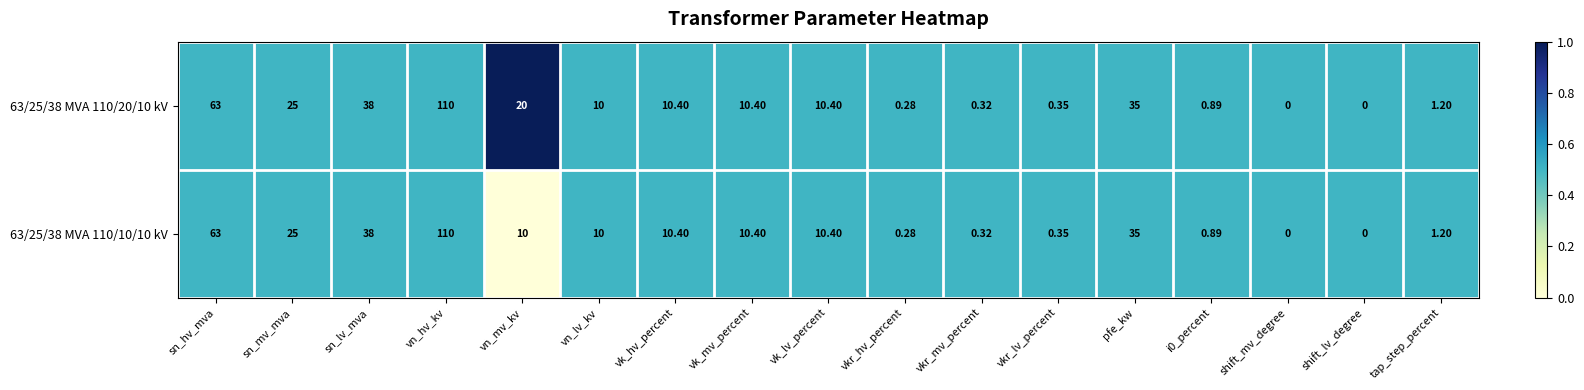

At which category is the sum across all series the highest?

vn_hv_kv